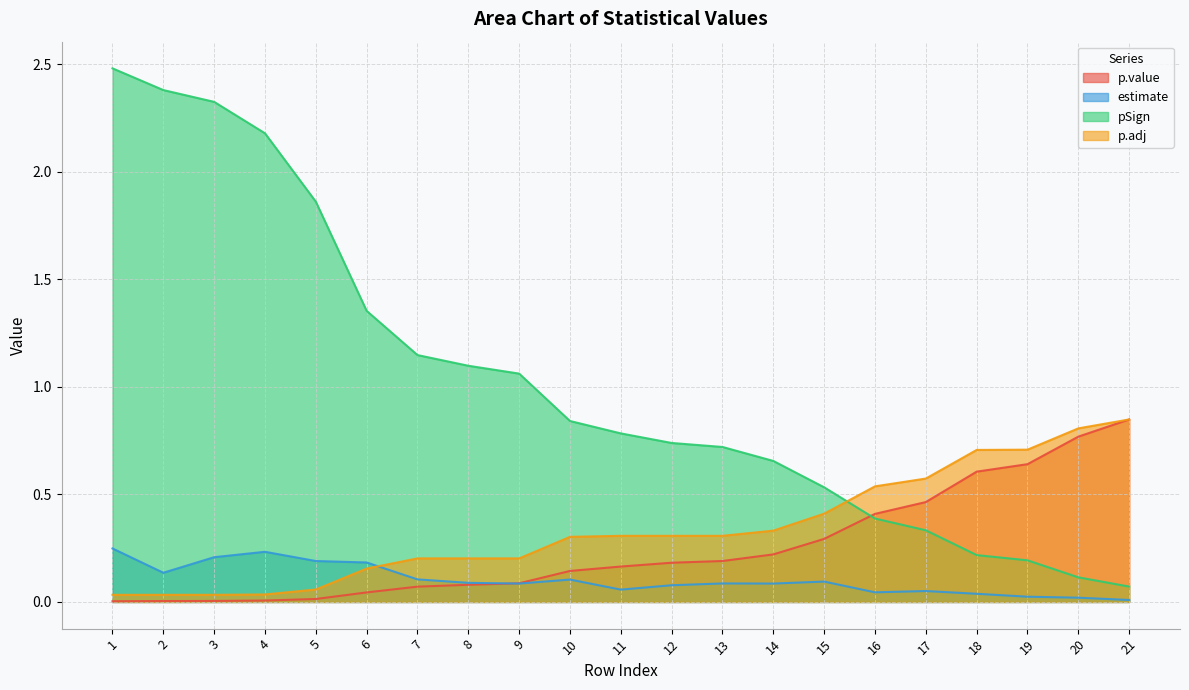

True or false: p.adj has more than 1 points higher than both neighbors.

False